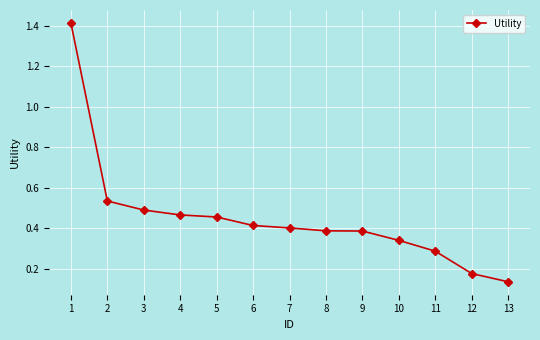

How many lines are shown in the chart?

1